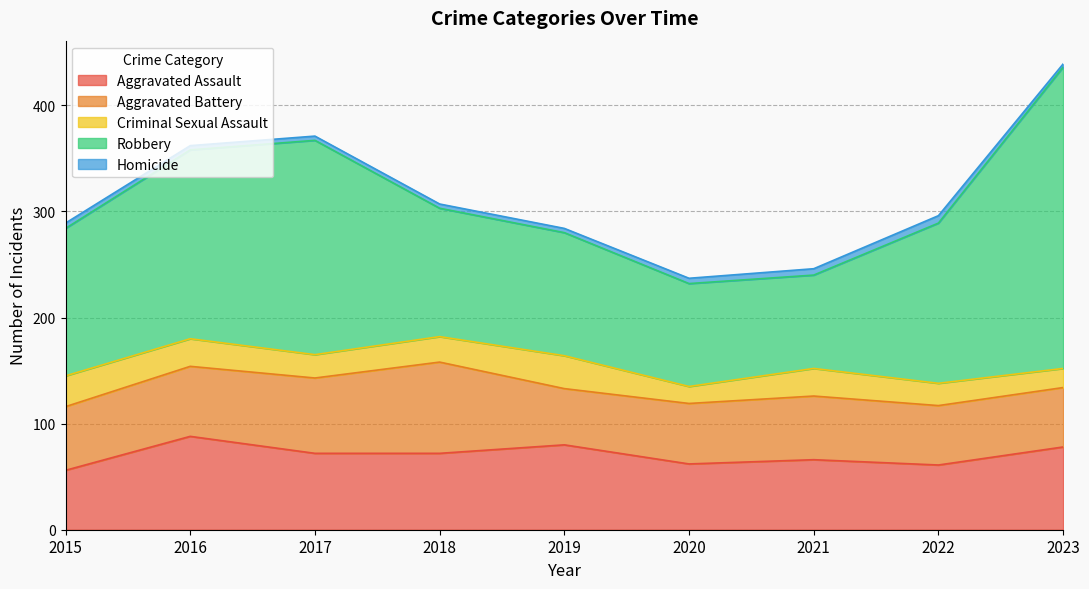

What is the smallest value displayed?

3